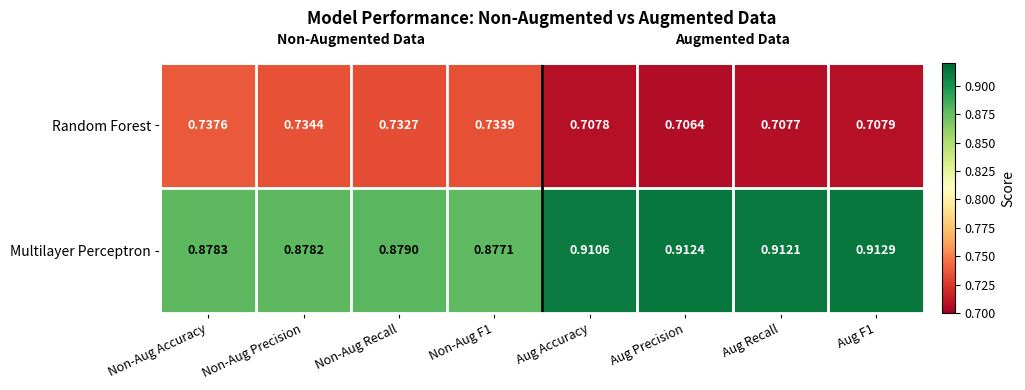

Which series has the widest spread of values?

Multilayer Perceptron